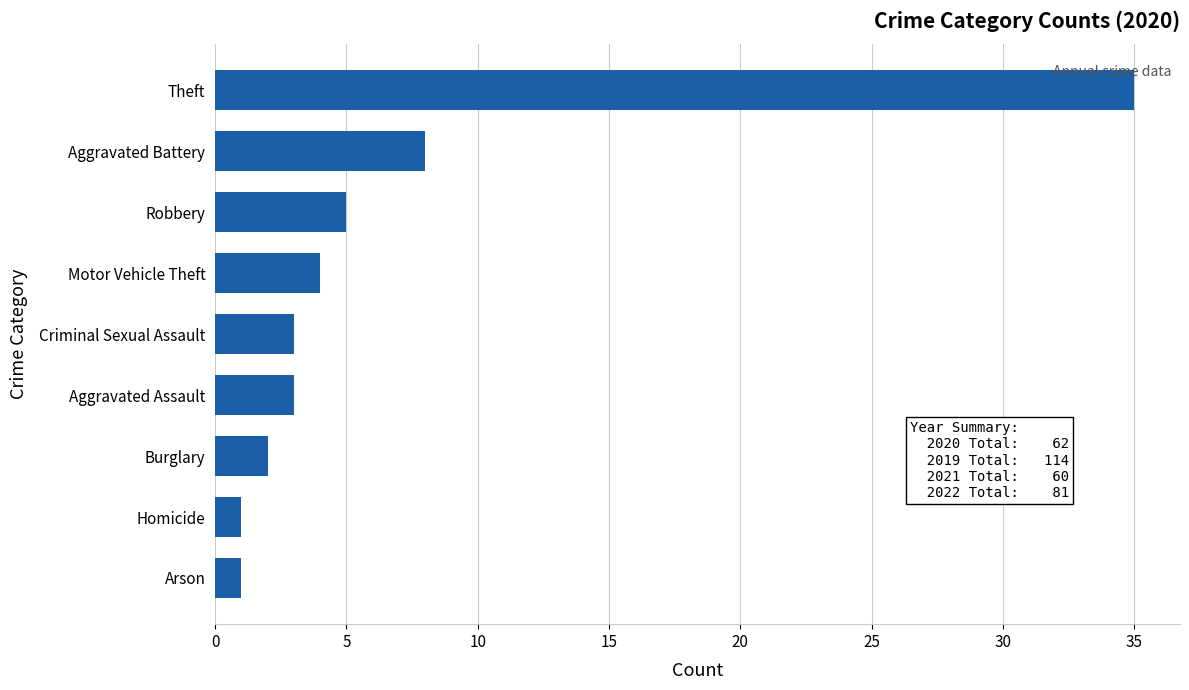

Reading top to bottom, what are all the values shown in this chart?

Theft=35	Aggravated Battery=8	Robbery=5	Motor Vehicle Theft=4	Criminal Sexual Assault=3	Aggravated Assault=3	Burglary=2	Homicide=1	Arson=1